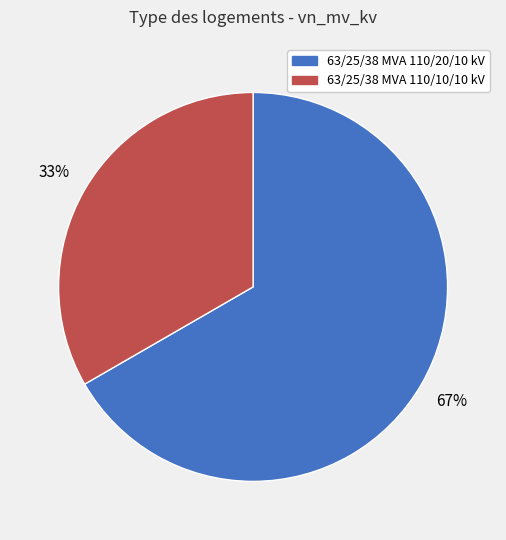

Which slice is the smallest?

63/25/38 MVA 110/10/10 kV